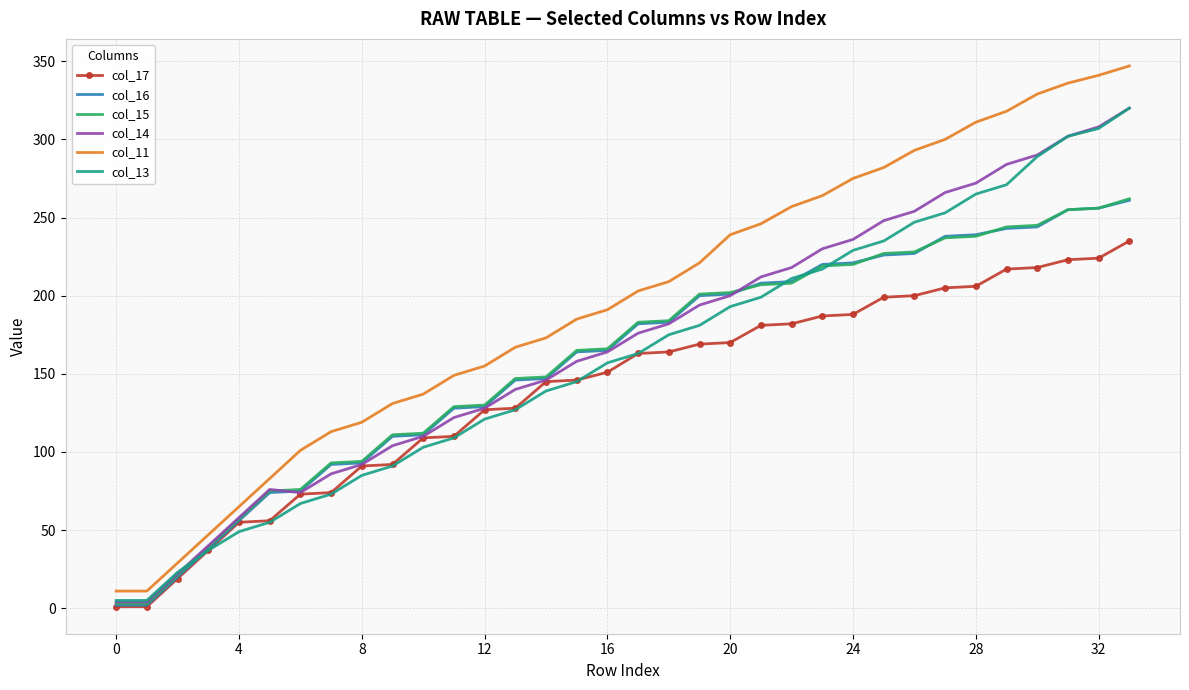

Which series has the largest range (max minus min)?

col_11